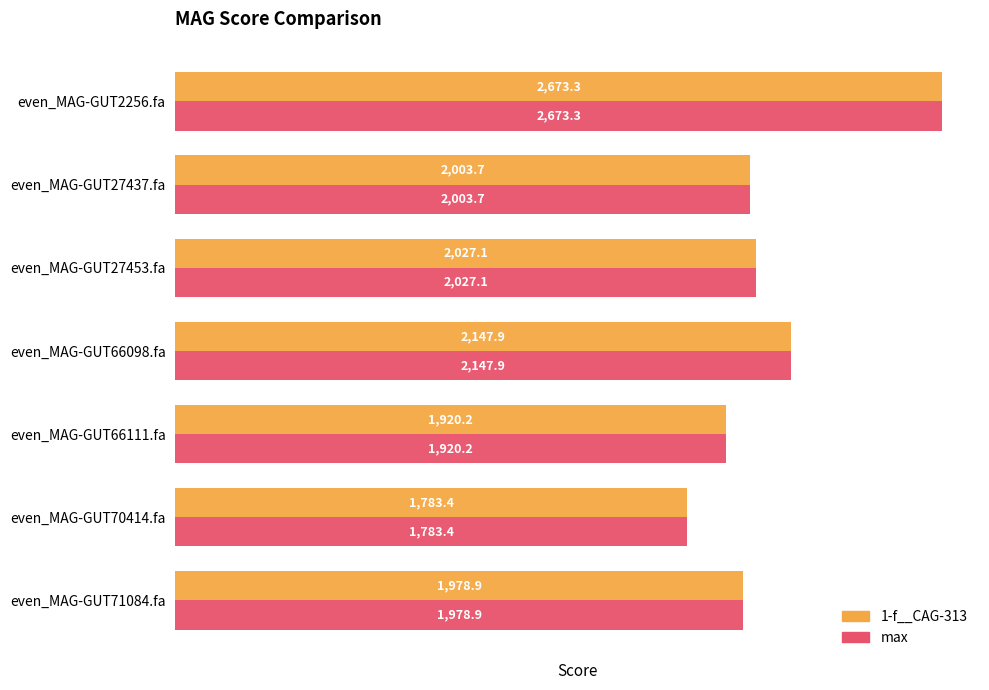

What is the minimum value shown in the chart?

1783.4